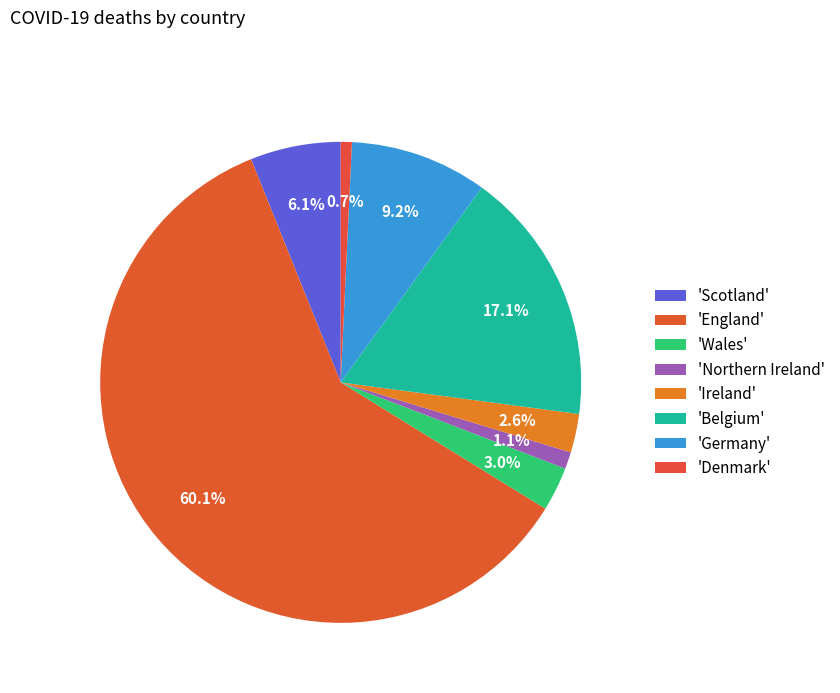

Which category accounts for the majority?

England